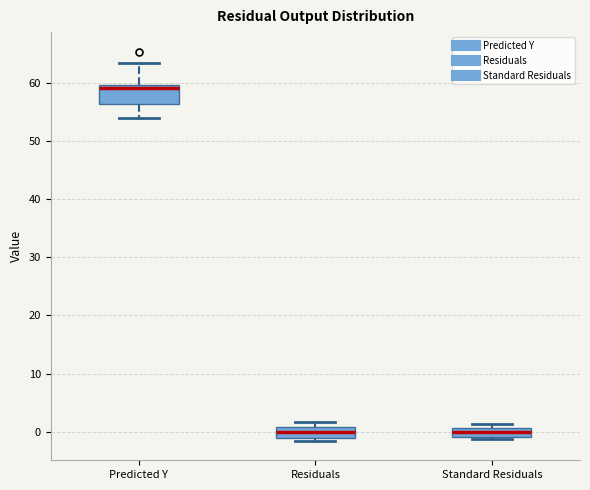

Where is the lower edge of the box for Predicted Y on the y-axis? The values are not printed on the chart, so give them approximately, as read against the axis.

56